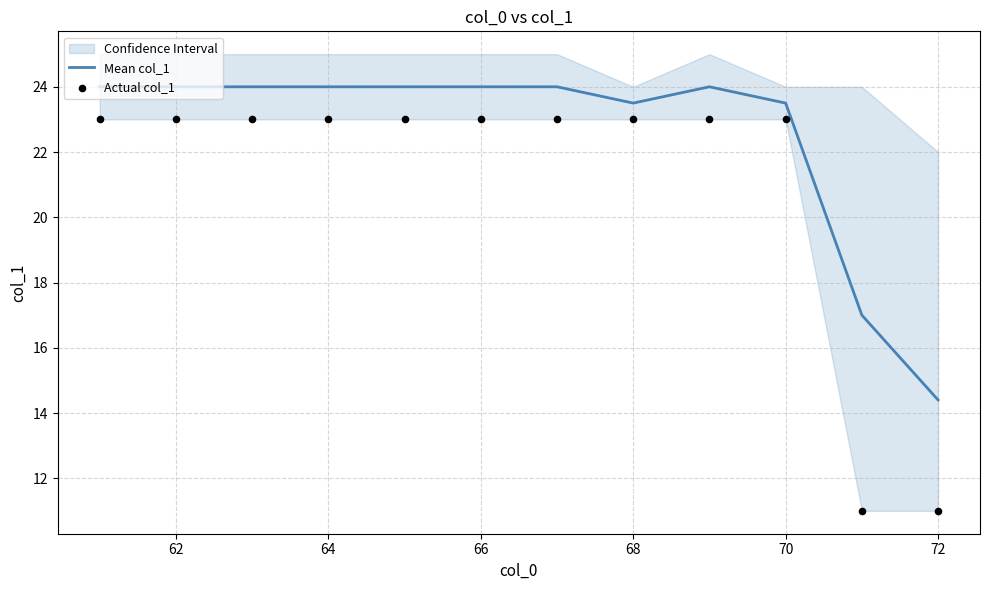

Which series has the largest total across all categories?

Mean col_1